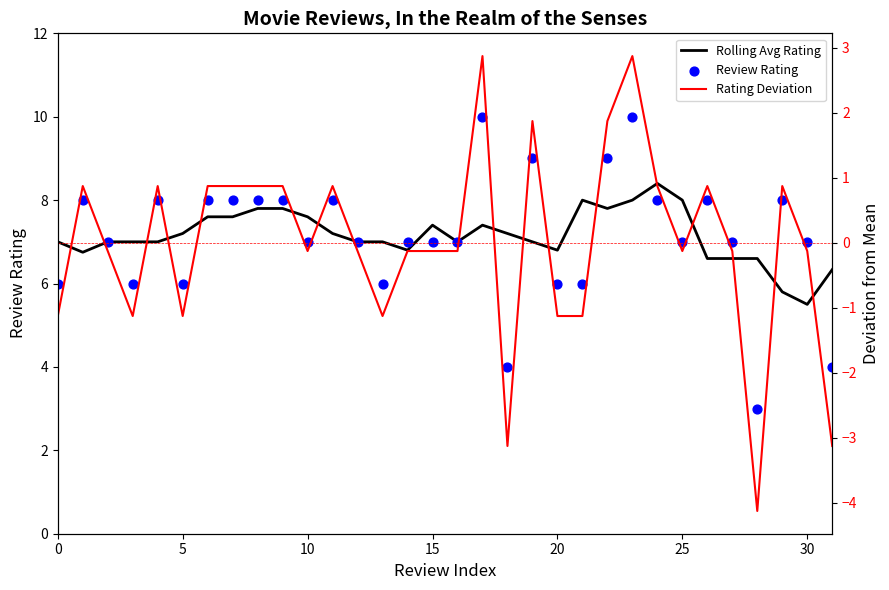

At how many categories does at least one series exceed 2?

32